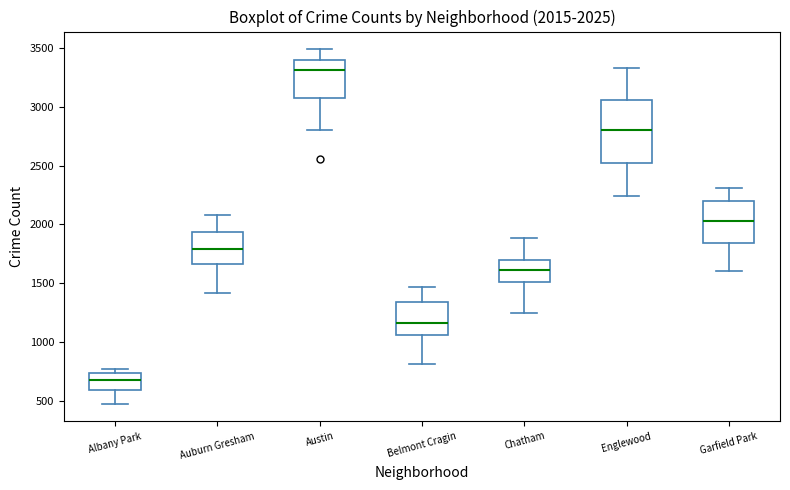

Which box has the highest median line?

Austin